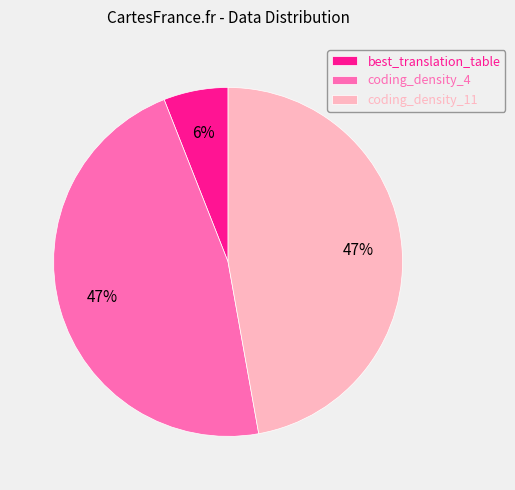

Which slice is the smallest?

best_translation_table